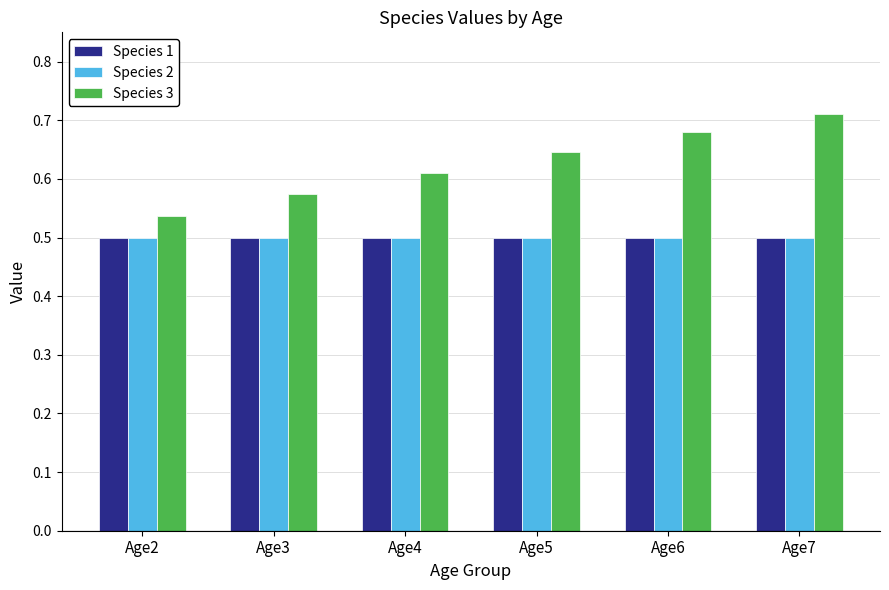

At which label is Species 3 closest to 0?

Age2